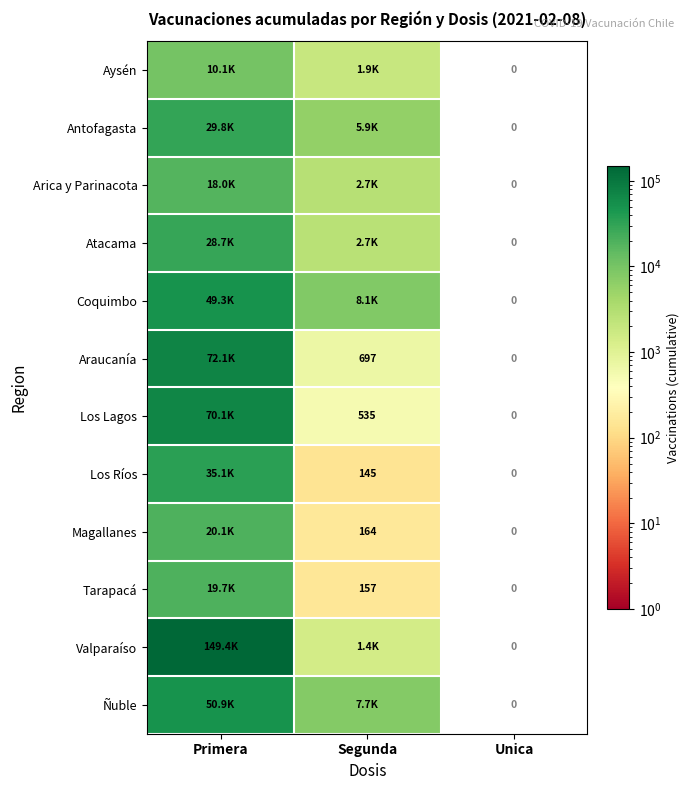

Is it true that Tarapacá equals 72 at Segunda?

False